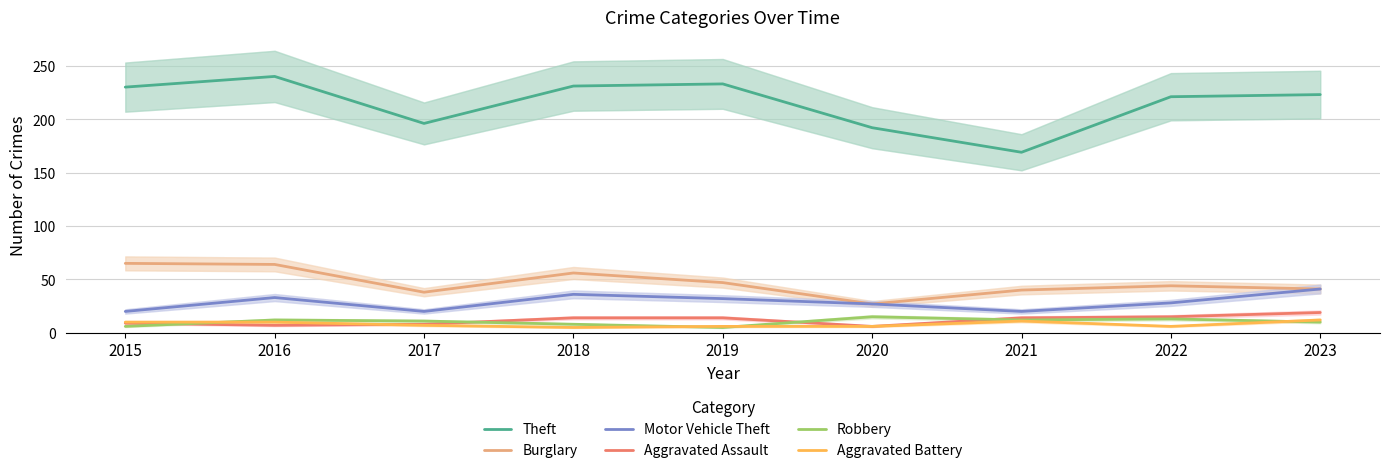

What is the highest value of the Aggravated Assault series?

19